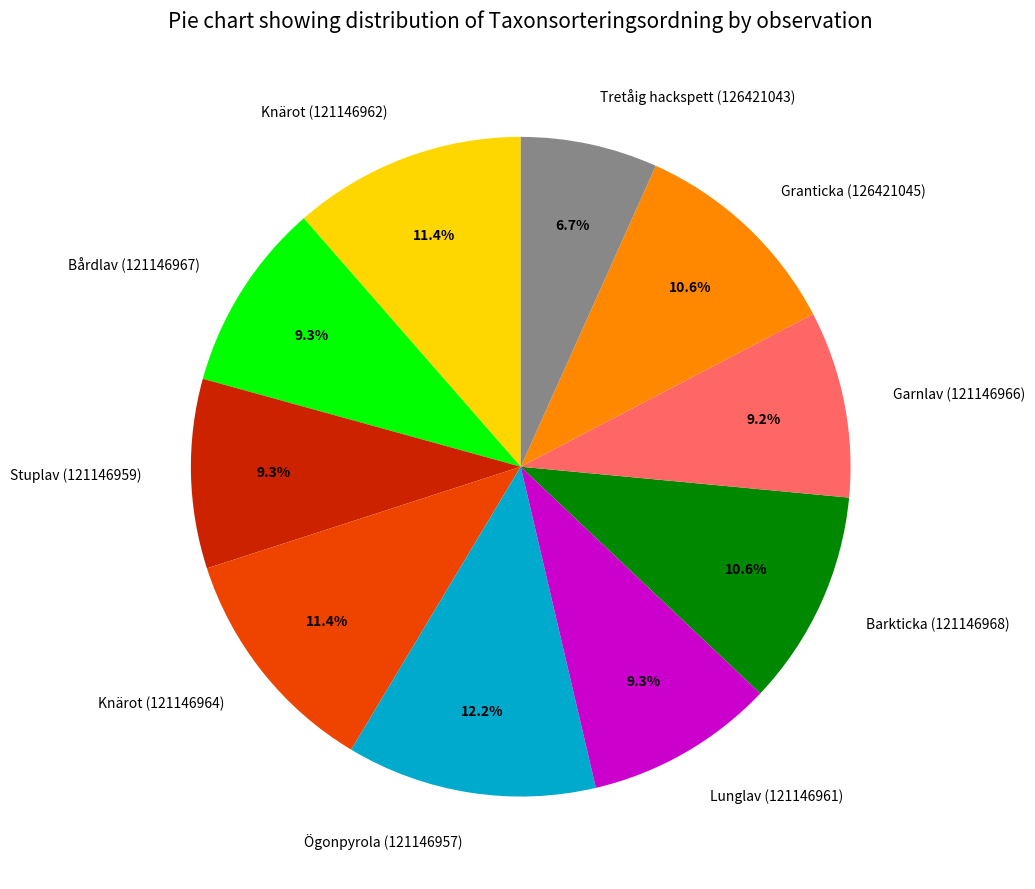

Is it true that Lunglav (121146961) is 2% of the pie?

False